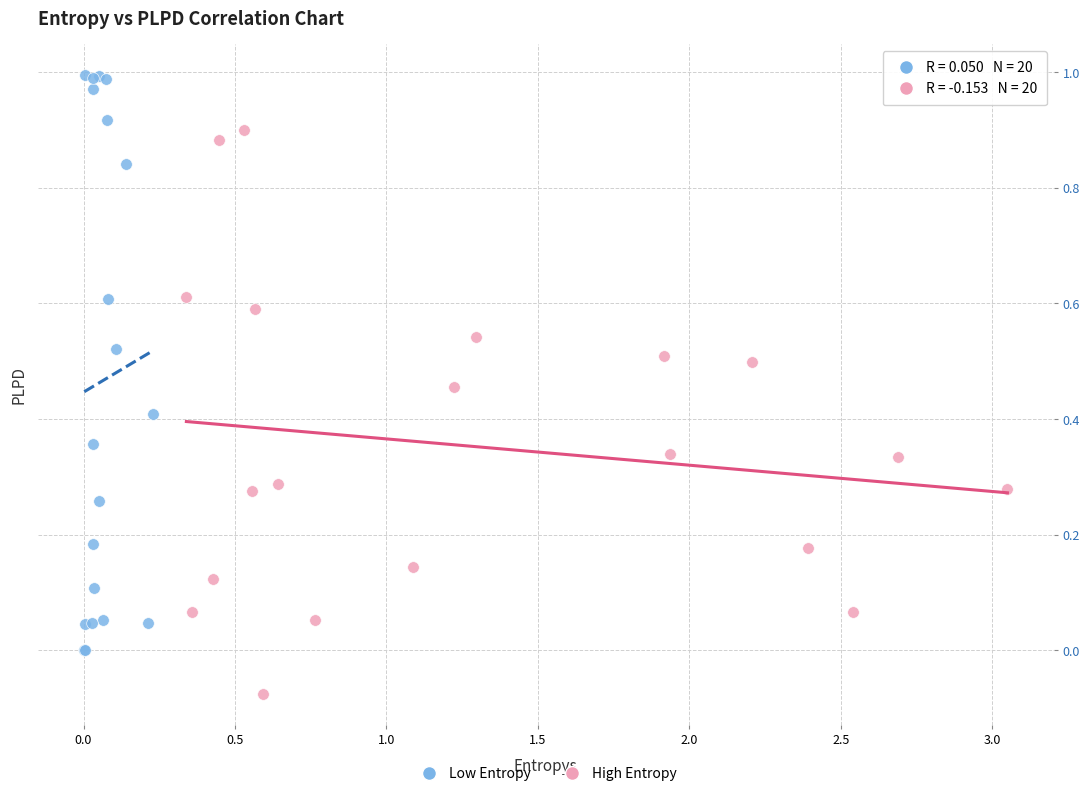

Which series contains the lowest Y value?

High Entropy